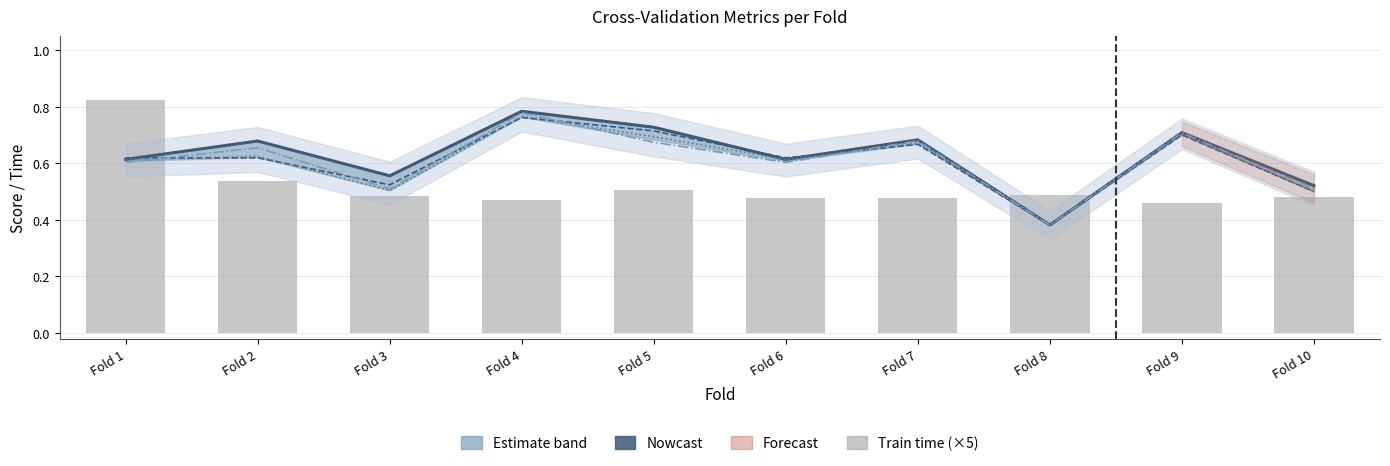

At which category does the chart reach its peak across all series?

Fold 1